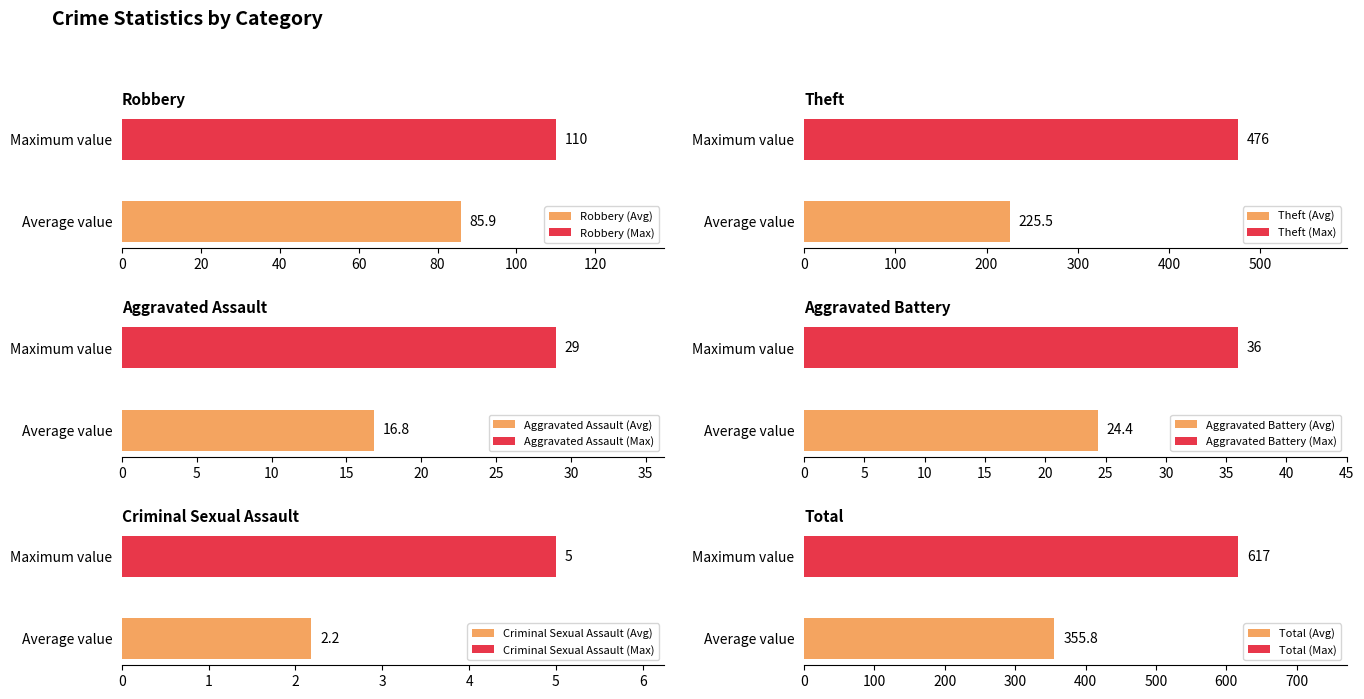

What is the highest value of the Robbery (Max) series?

110.0